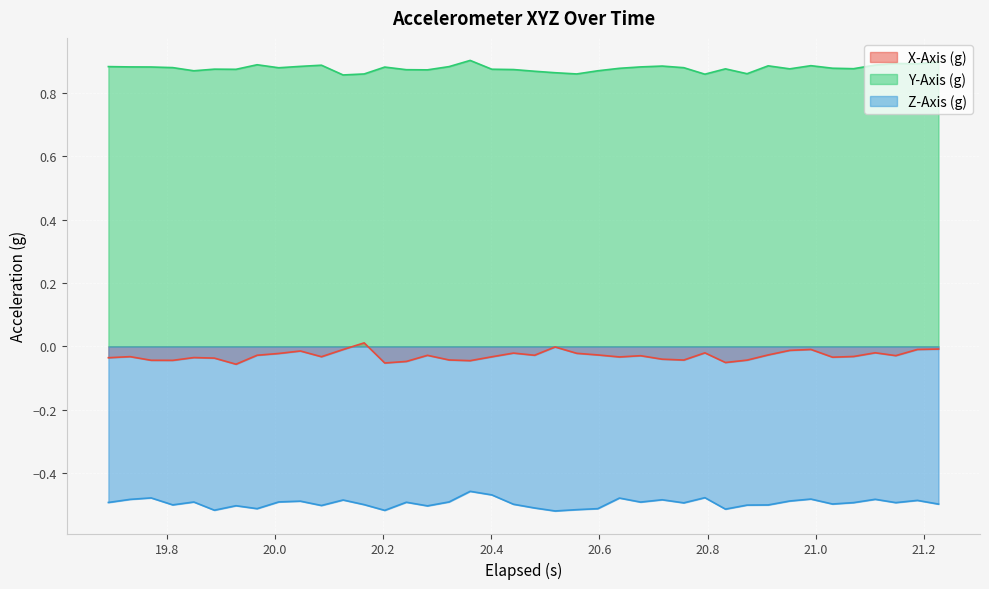

List the series in order of their overall mean, lowest first.

Z-Axis (g), X-Axis (g), Y-Axis (g)